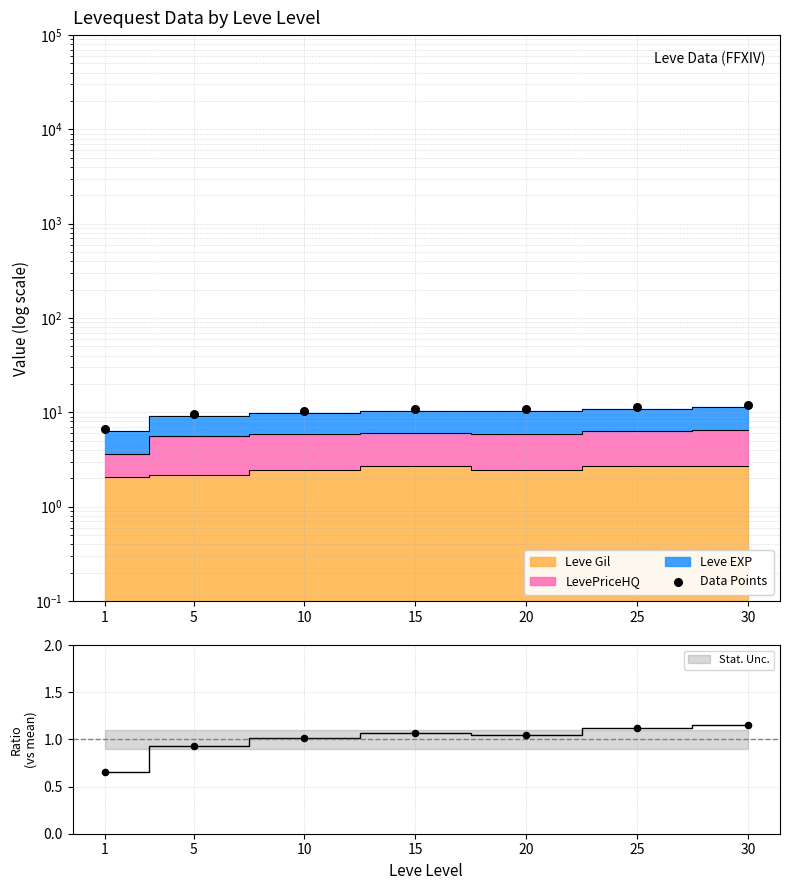

What is the ratio of the value at 5 to the value at 20?

0.9